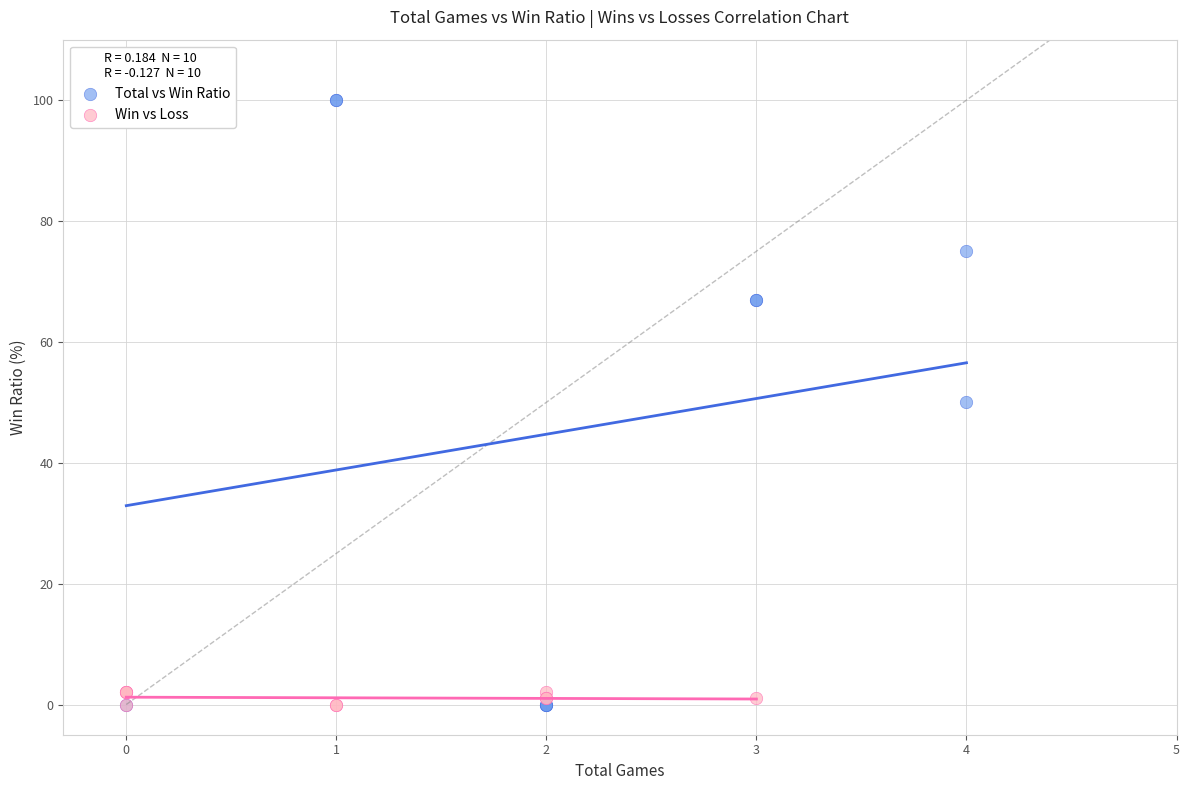

Which series contains the highest Y value?

Total vs Win Ratio